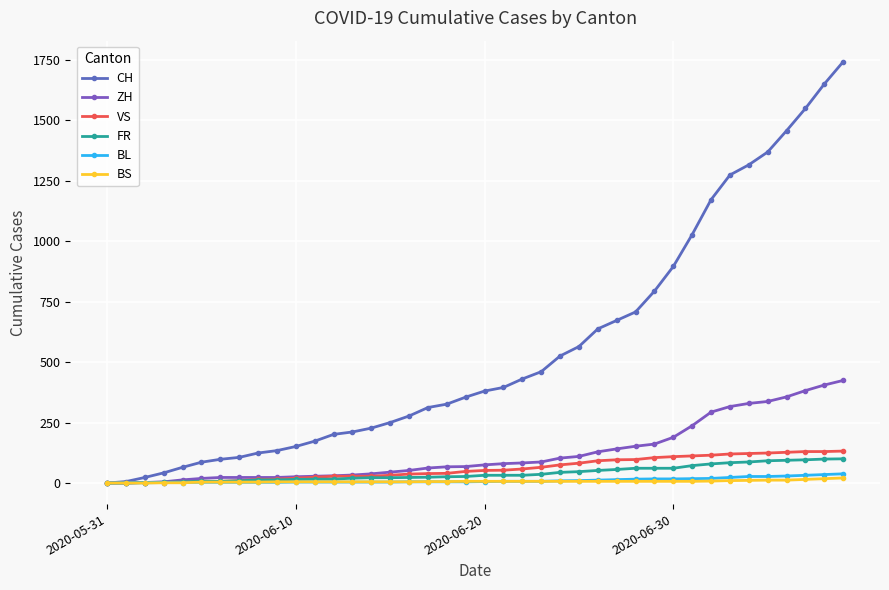

How many lines are shown in the chart?

6